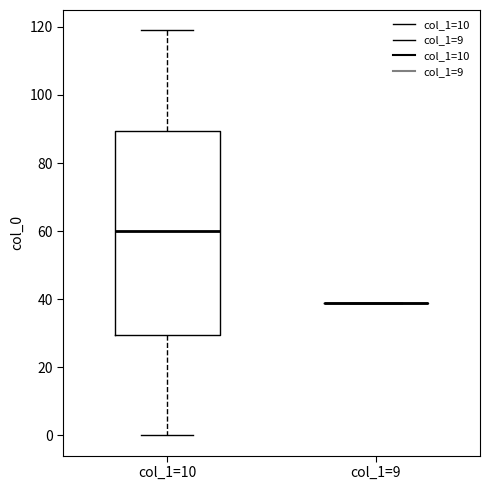

Which box is the tallest, from its lower edge to its upper edge?

col_1=10